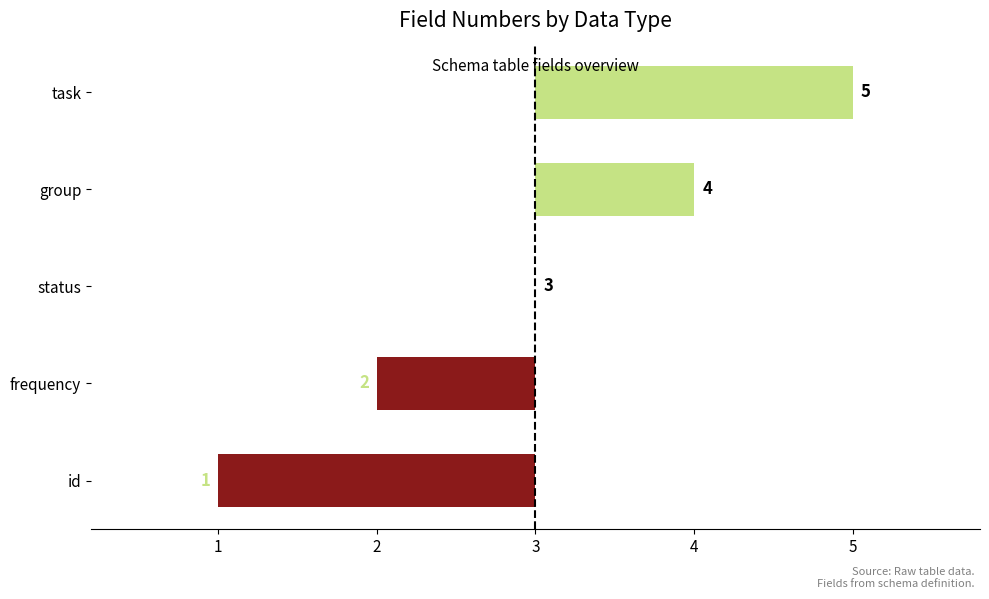

Count the number of values greater than 0.

2